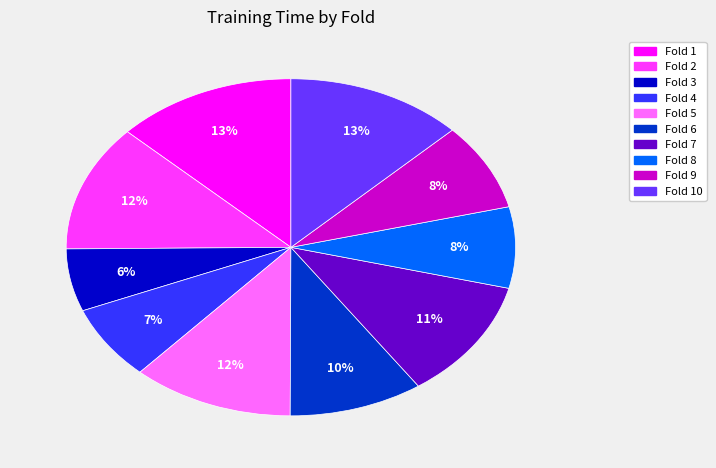

To the nearest percent, what is the difference between the largest and smallest slice percentages?

7%